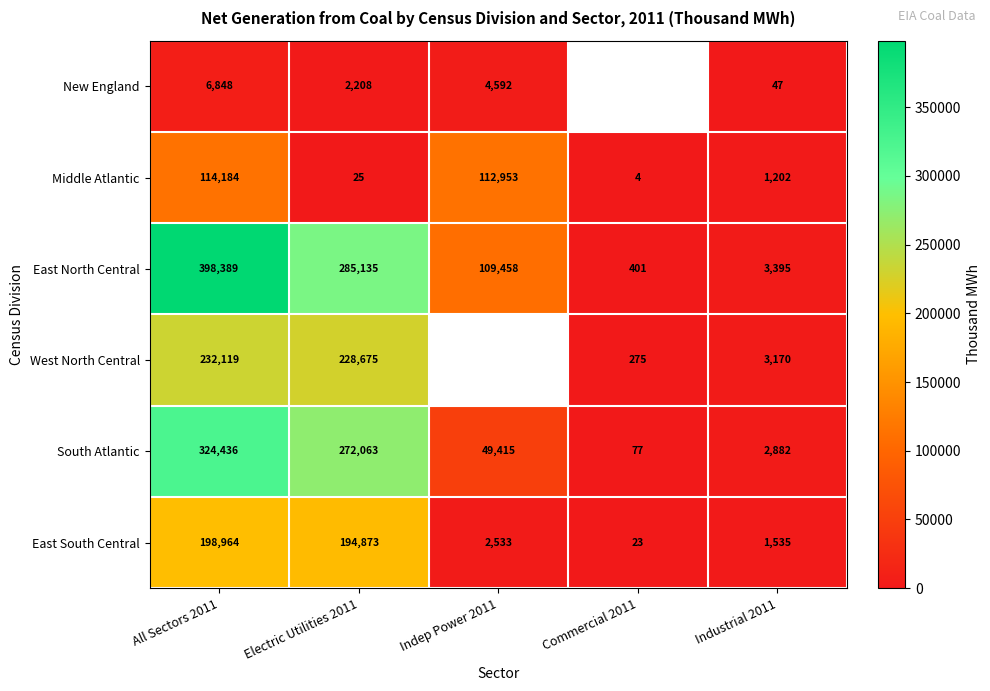

How many values in the East South Central series are below 2533?

2